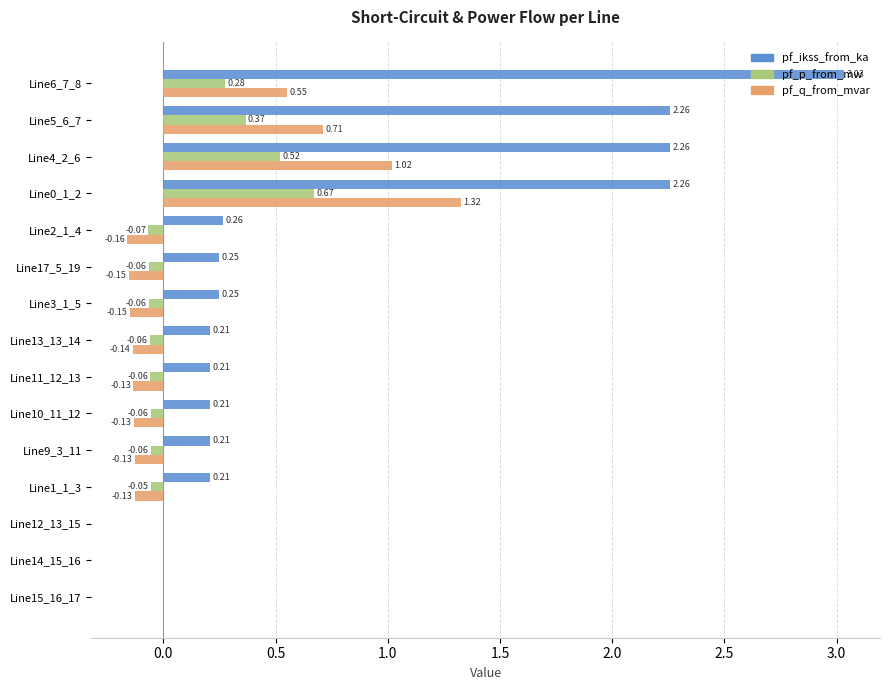

Where is pf_ikss_from_ka nearest to the value 1?

Line2_1_4